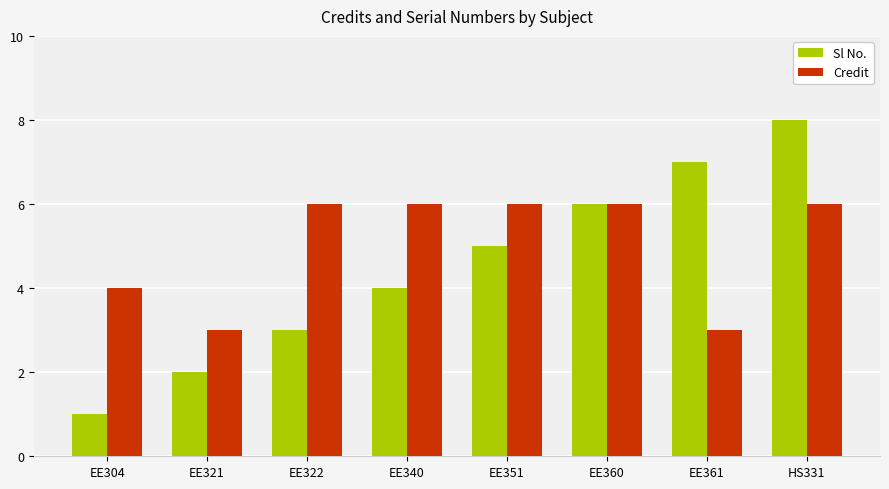

What position from the left is EE340?

4